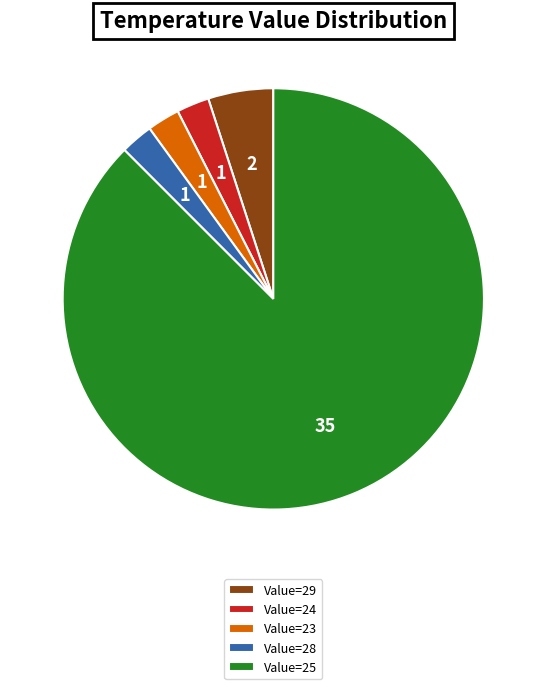

How many slices are in this pie chart?

5